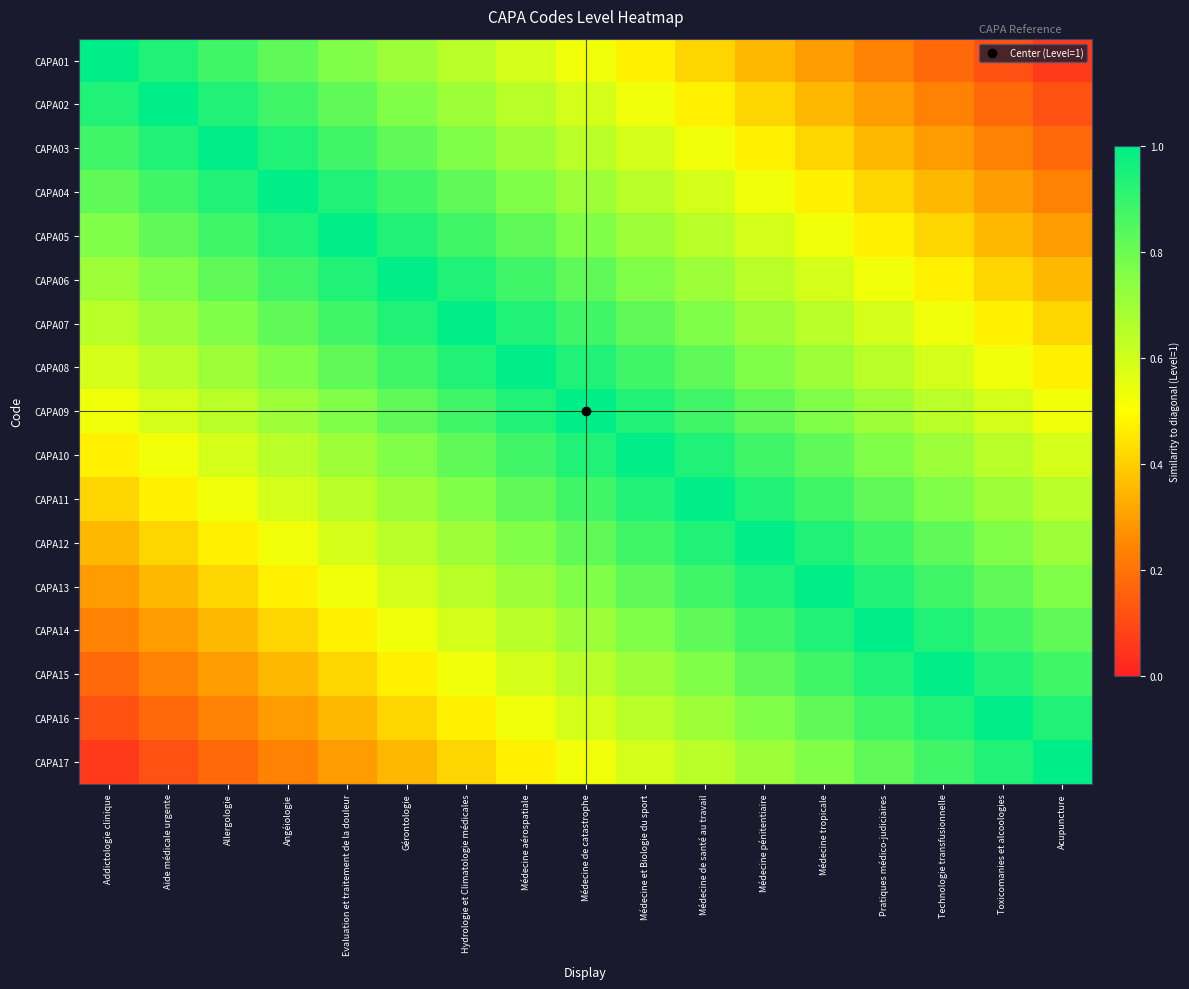

At how many categories does at least one series exceed 0?

17